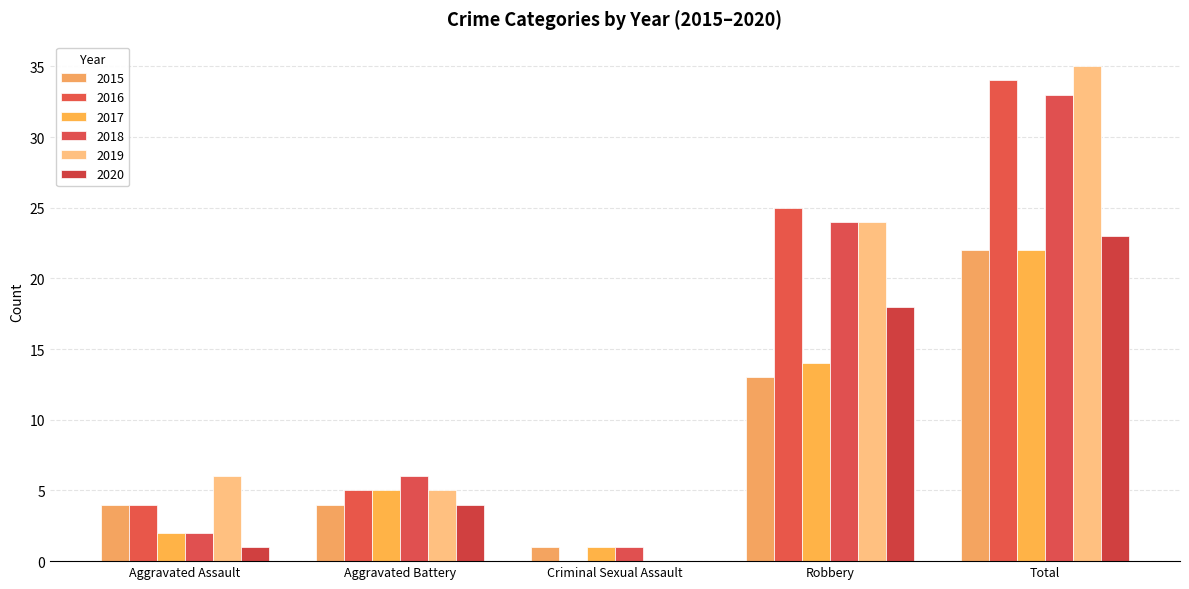

The 2019 series shows 35 at Total. True or false?

True